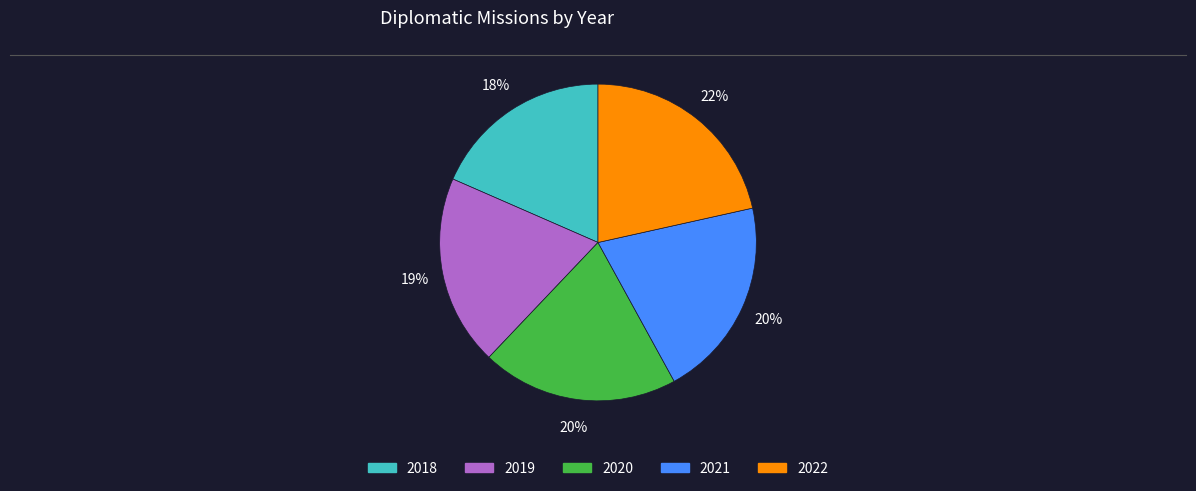

Between 2018 and 2021, which is larger?

2021